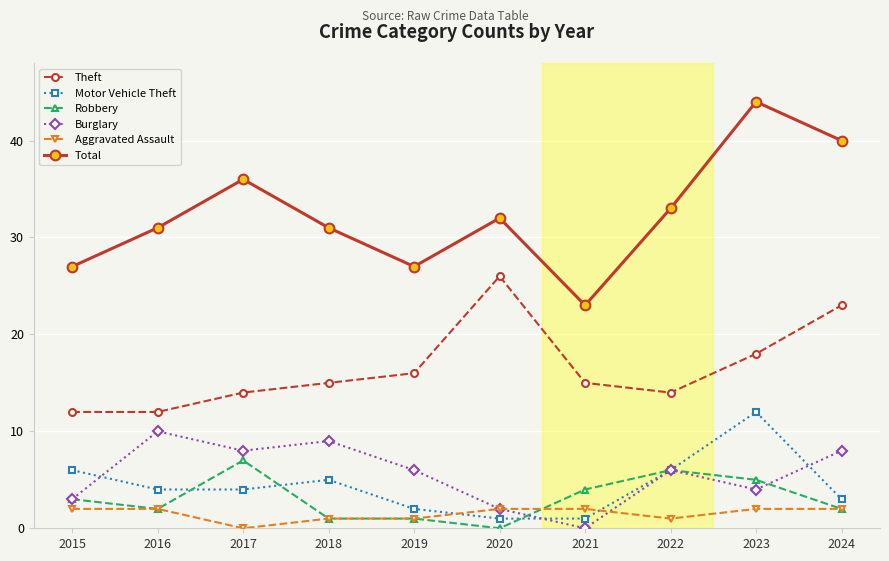

Reading left to right, what are all the values shown in this chart?

Theft: 2015=12	2016=12	2017=14	2018=15	2019=16	2020=26	2021=15	2022=14	2023=18	2024=23
Motor Vehicle Theft: 2015=6	2016=4	2017=4	2018=5	2019=2	2020=1	2021=1	2022=6	2023=12	2024=3
Robbery: 2015=3	2016=2	2017=7	2018=1	2019=1	2020=0	2021=4	2022=6	2023=5	2024=2
Burglary: 2015=3	2016=10	2017=8	2018=9	2019=6	2020=2	2021=0	2022=6	2023=4	2024=8
Aggravated Assault: 2015=2	2016=2	2017=0	2018=1	2019=1	2020=2	2021=2	2022=1	2023=2	2024=2
Total: 2015=27	2016=31	2017=36	2018=31	2019=27	2020=32	2021=23	2022=33	2023=44	2024=40